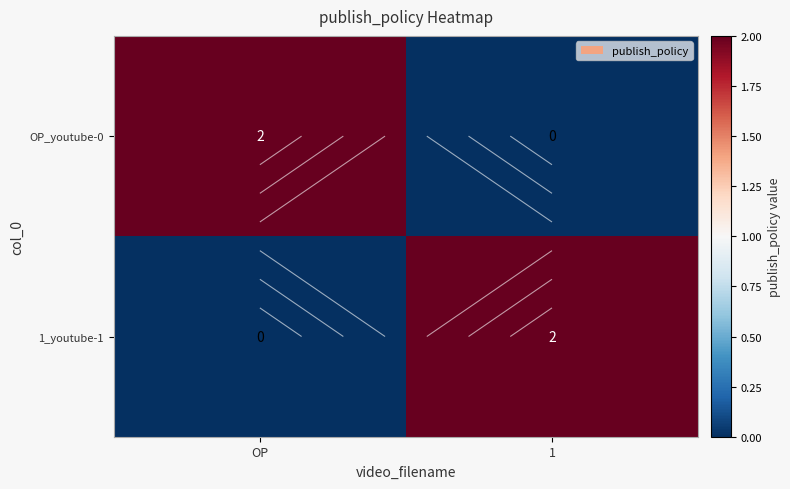

Which category has the highest value in the 1_youtube-1 series?

1